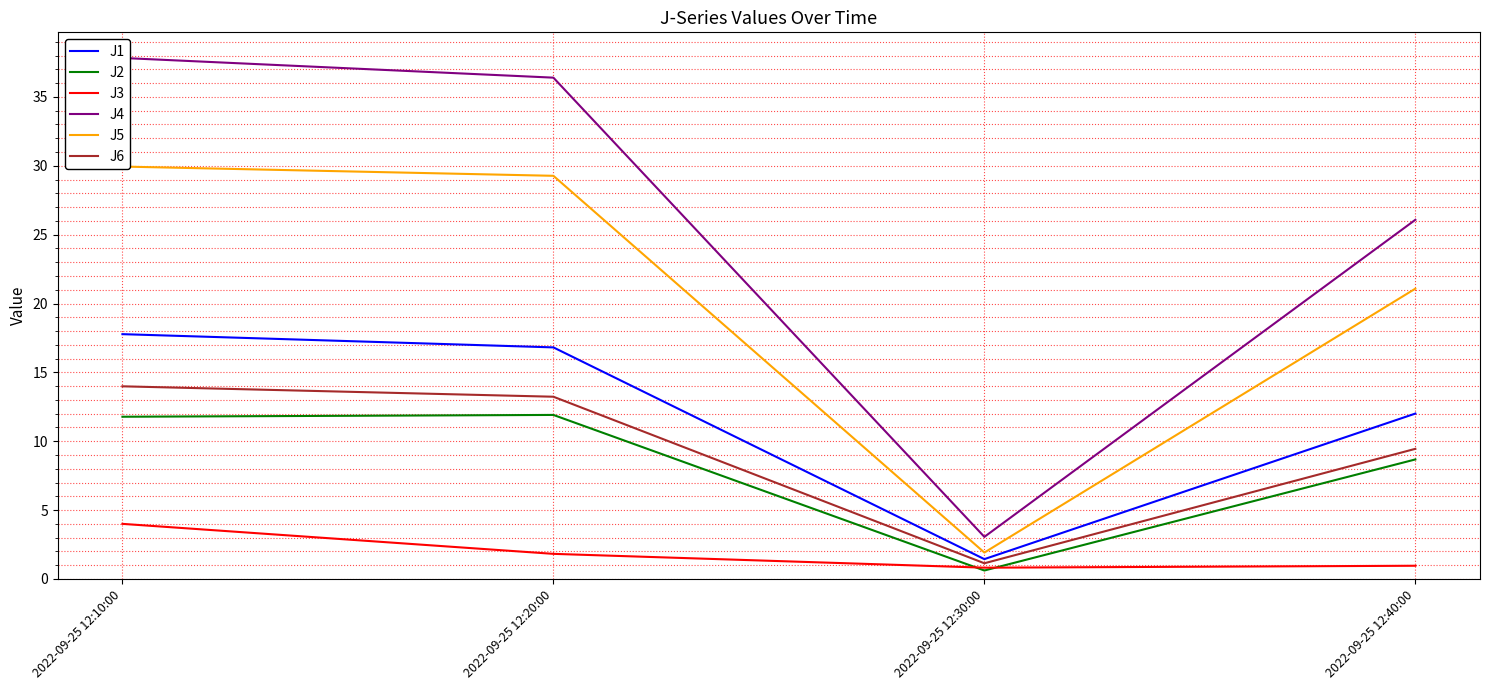

What position from the right is 2022-09-25 12:40:00?

1